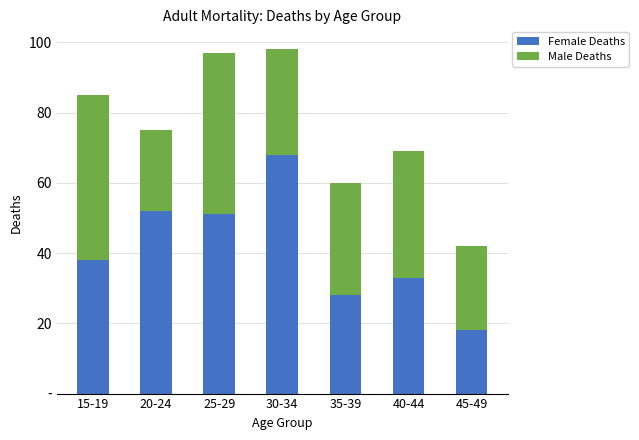

What are all the series names shown in the legend?

Female Deaths, Male Deaths